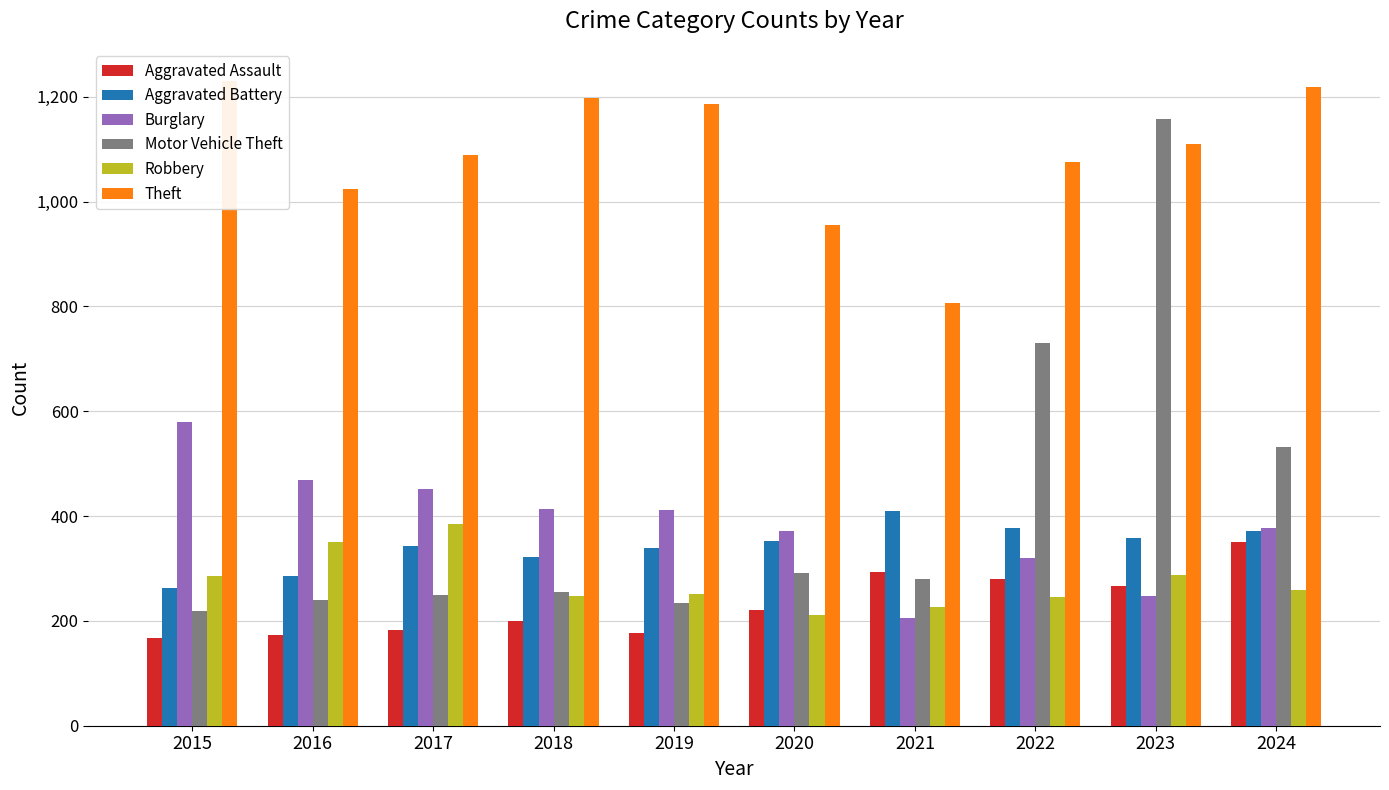

Where does the Robbery series first go above 259?

2015